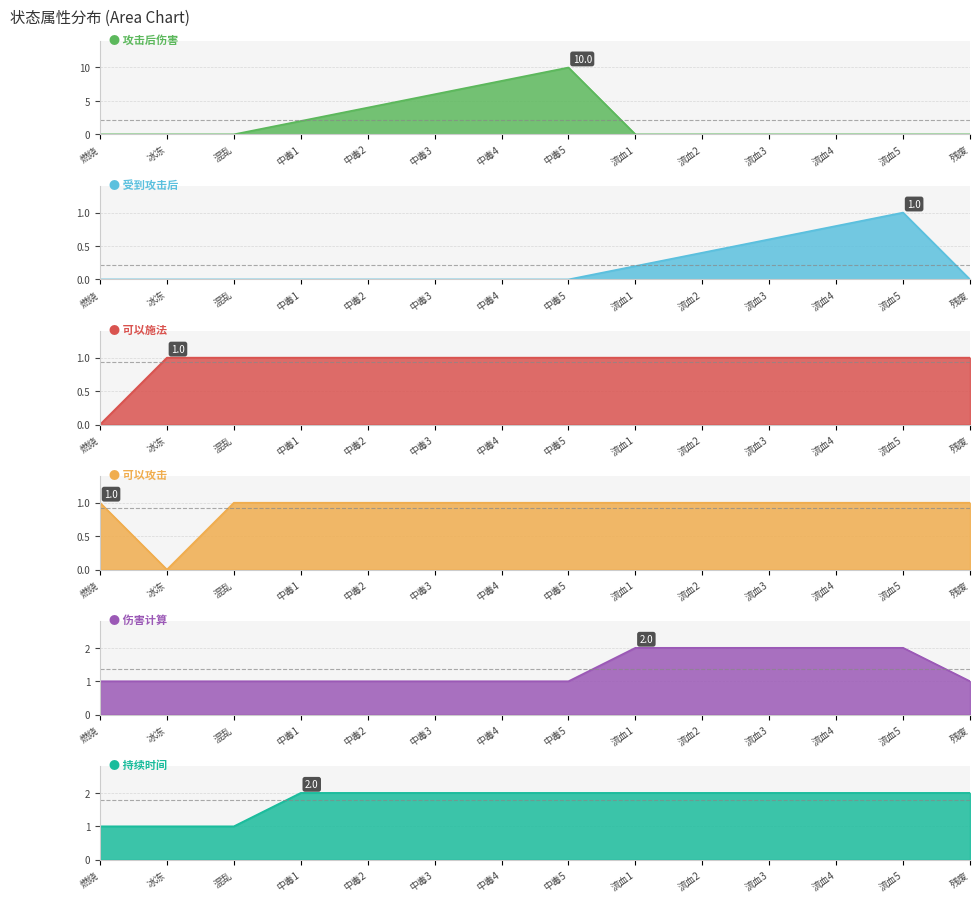

True or false: 持续时间 has more than 1 points higher than both neighbors.

False